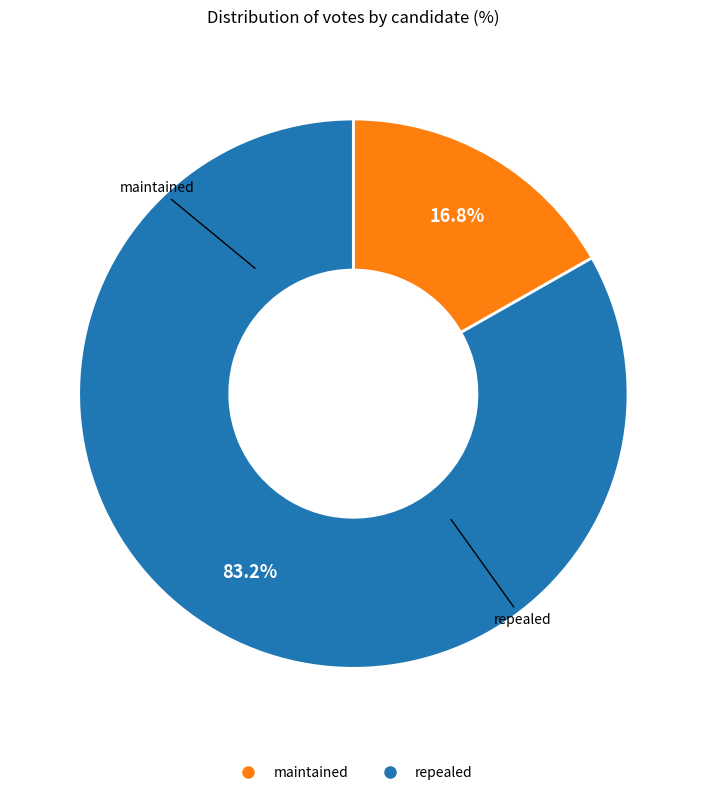

What percentage is the repealed slice, to the nearest percent?

83%